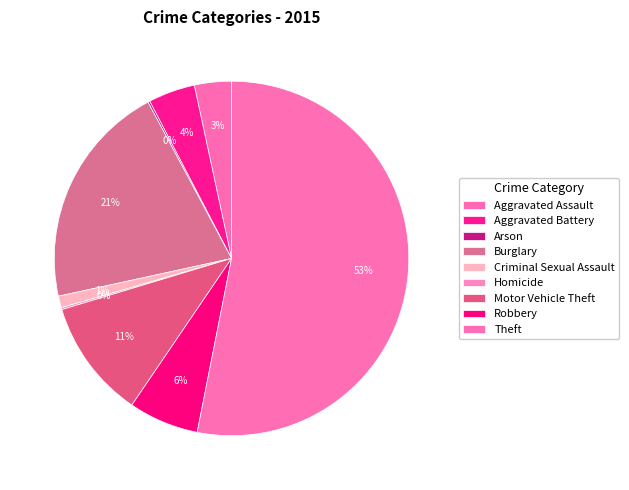

How many segments does this pie chart have?

9